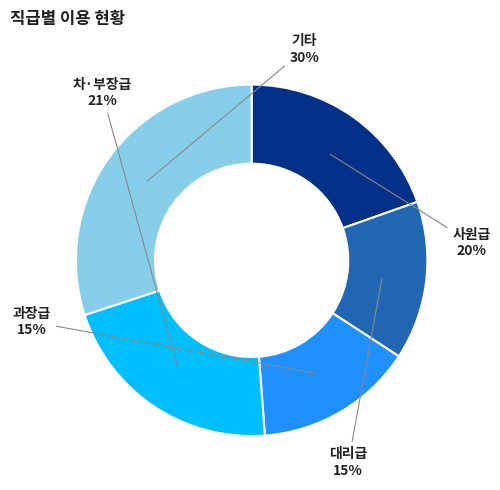

Is there a majority slice in this chart?

No